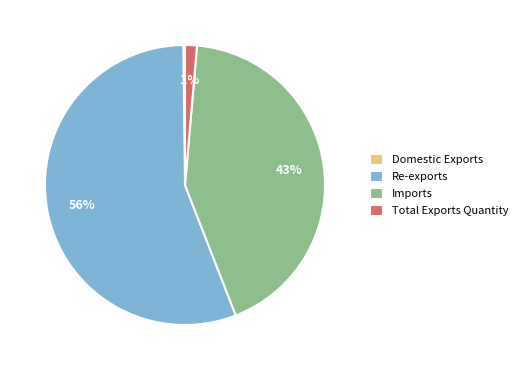

Between Total Exports Quantity and Imports, which is larger?

Imports